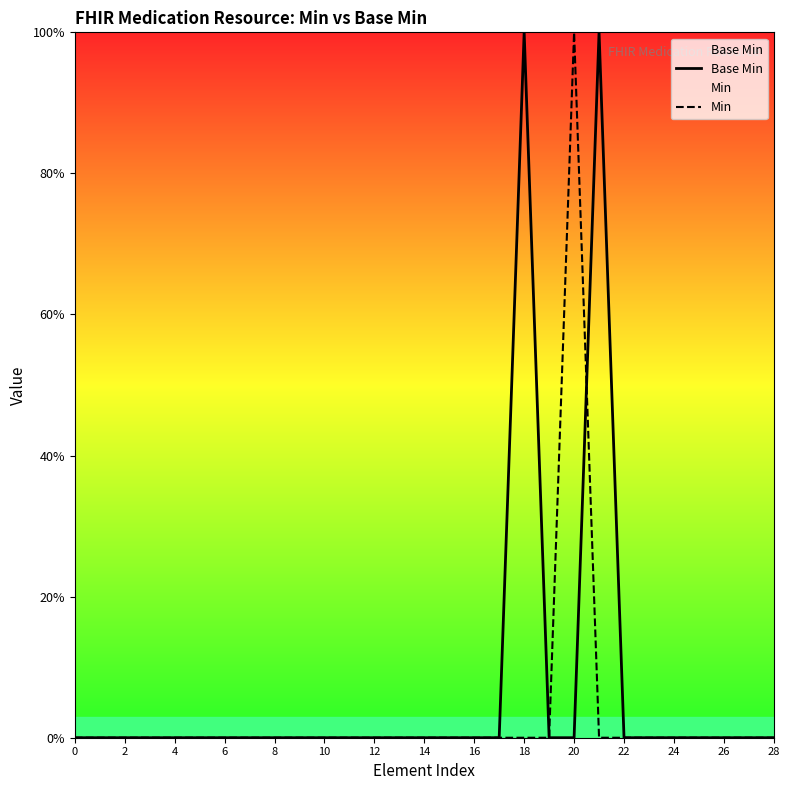

What is the sum of all values?

2